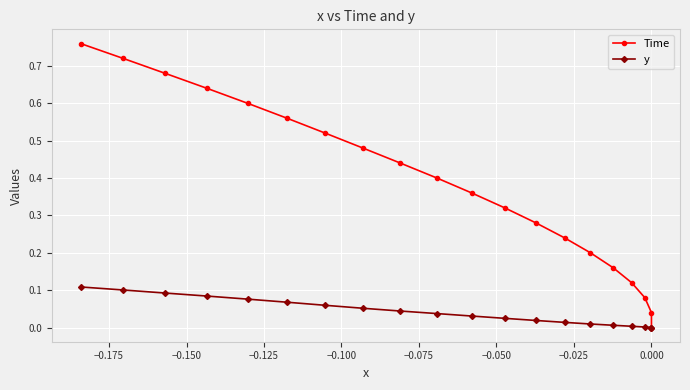

What is the highest value of the y series?

0.1